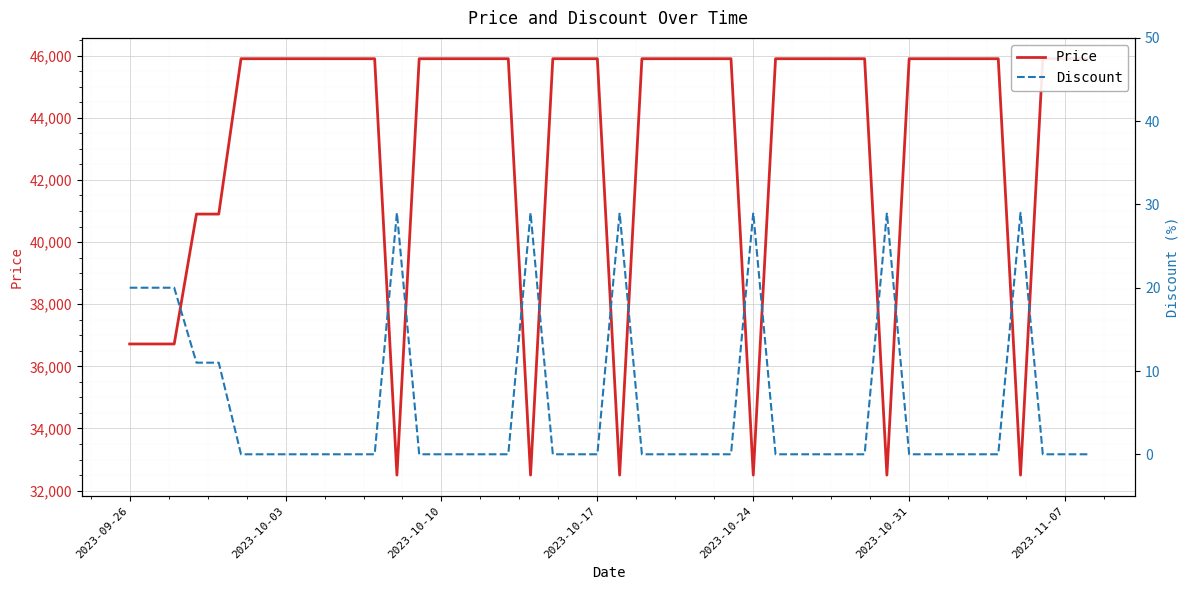

Rank the series at 2023-10-10 from lowest to highest value.

Discount, Price